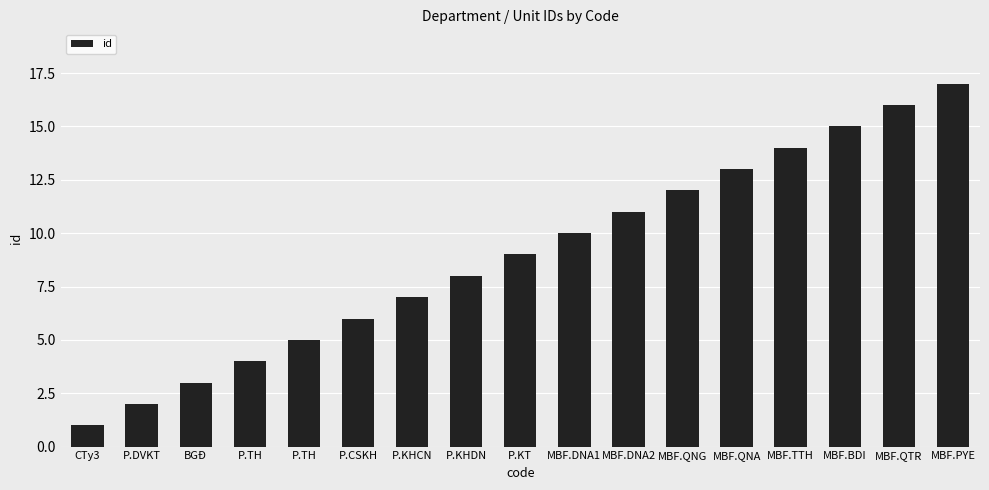

Which has a higher value, P.KT or MBF.BDI?

MBF.BDI